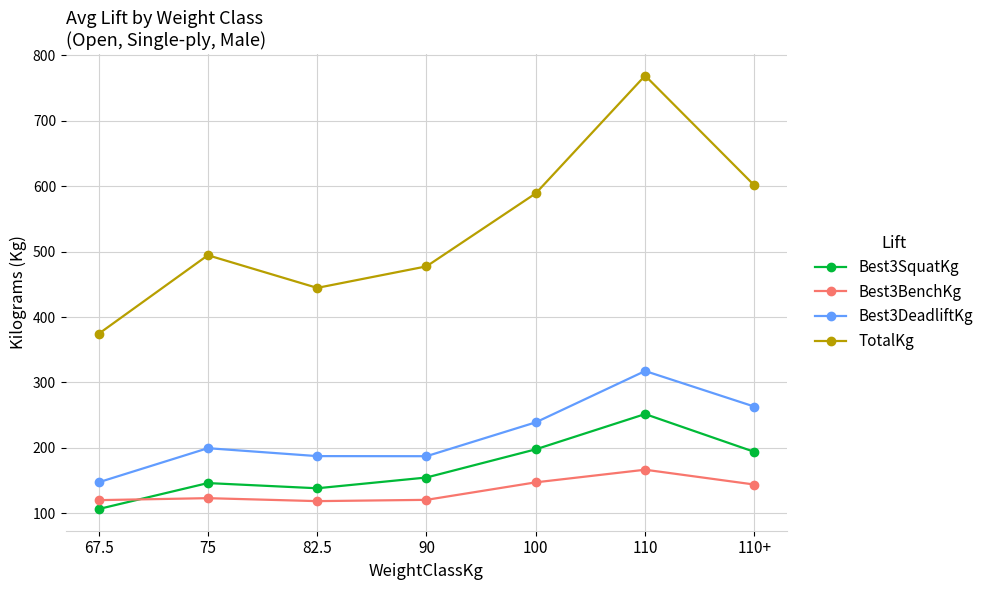

The TotalKg series shows 843.7 at 110+. True or false?

False